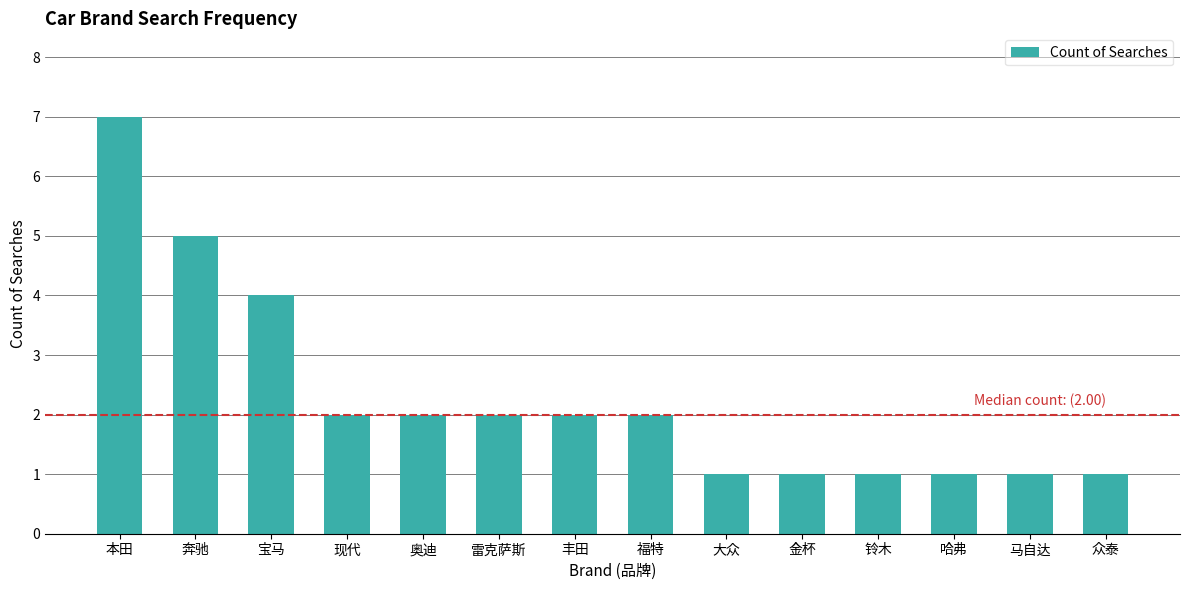

How many series are shown in this chart?

1